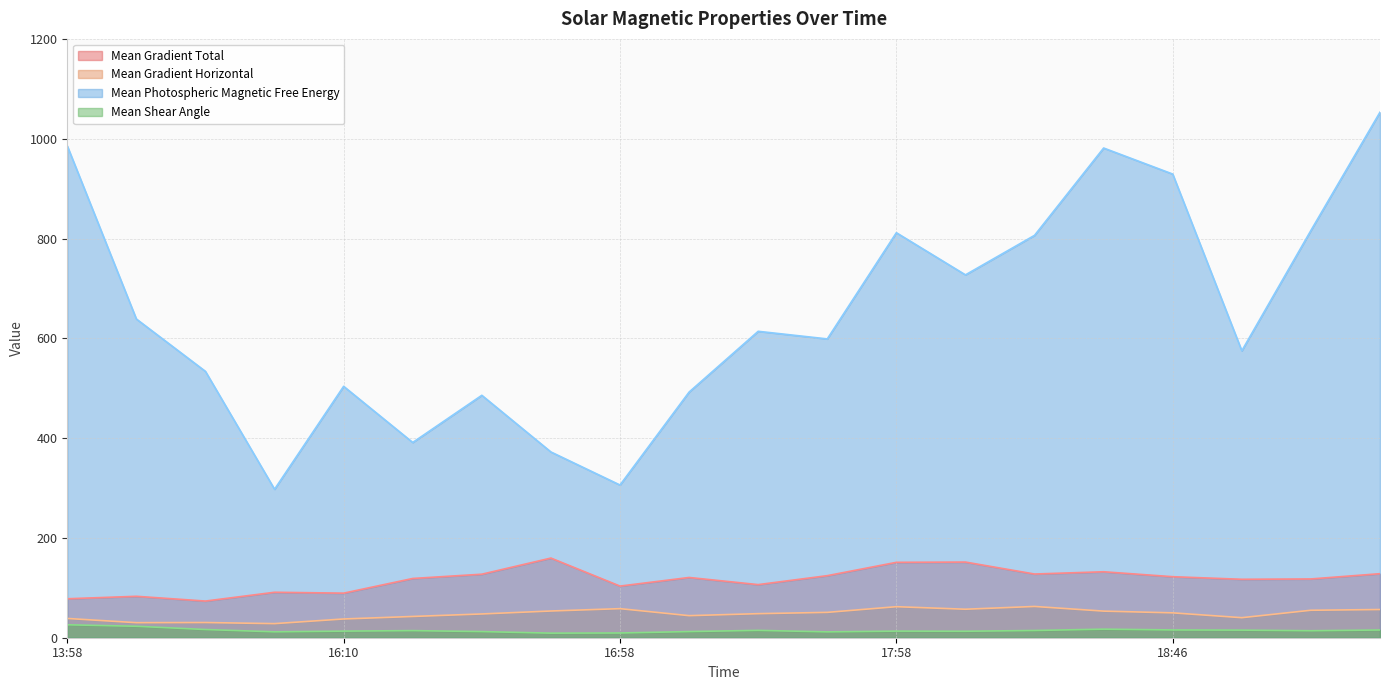

What is the average value of the Mean Gradient Total series?

116.2